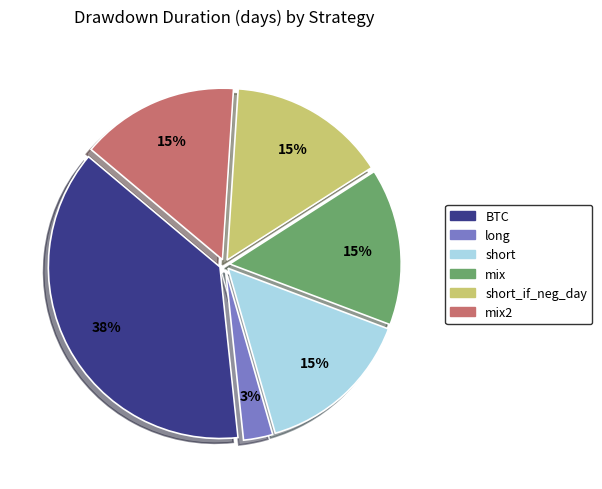

To the nearest percent, what is the average slice percentage?

17%